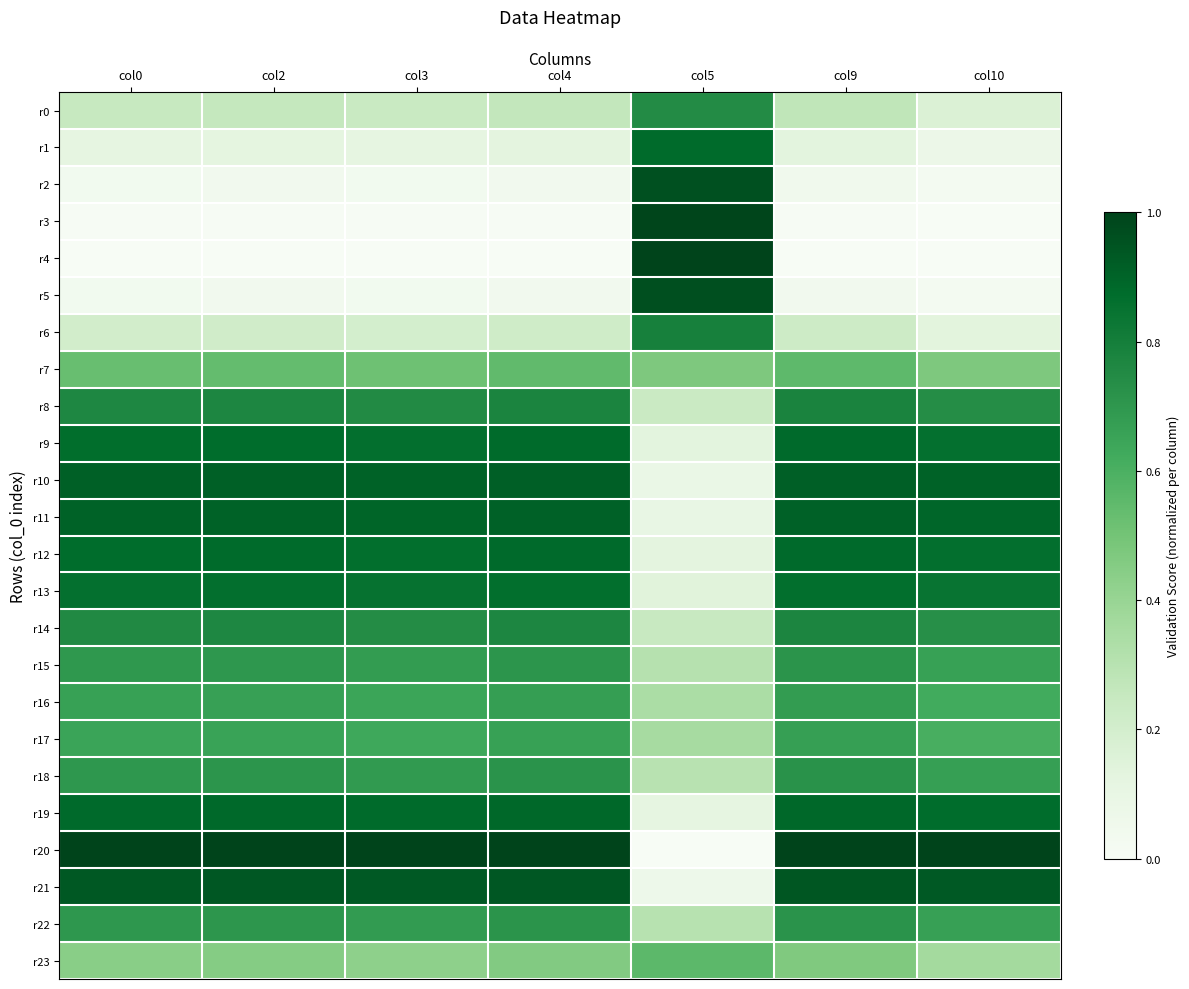

Which has a higher value, col9 or col4?

col9